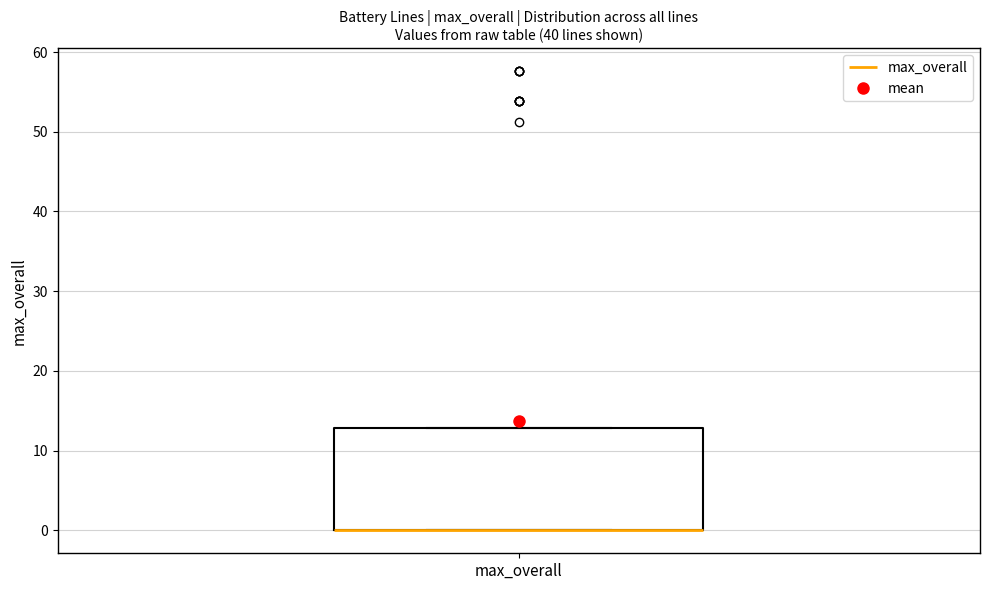

Read this box plot against the y-axis: the position of the median line, the range covered by the box, and the ends of both whiskers. The values are not printed on the chart, so give them approximately, as read against the axis.

median 0 (drawn on the box's lower edge), box 0 to 13, whiskers 0 to 13